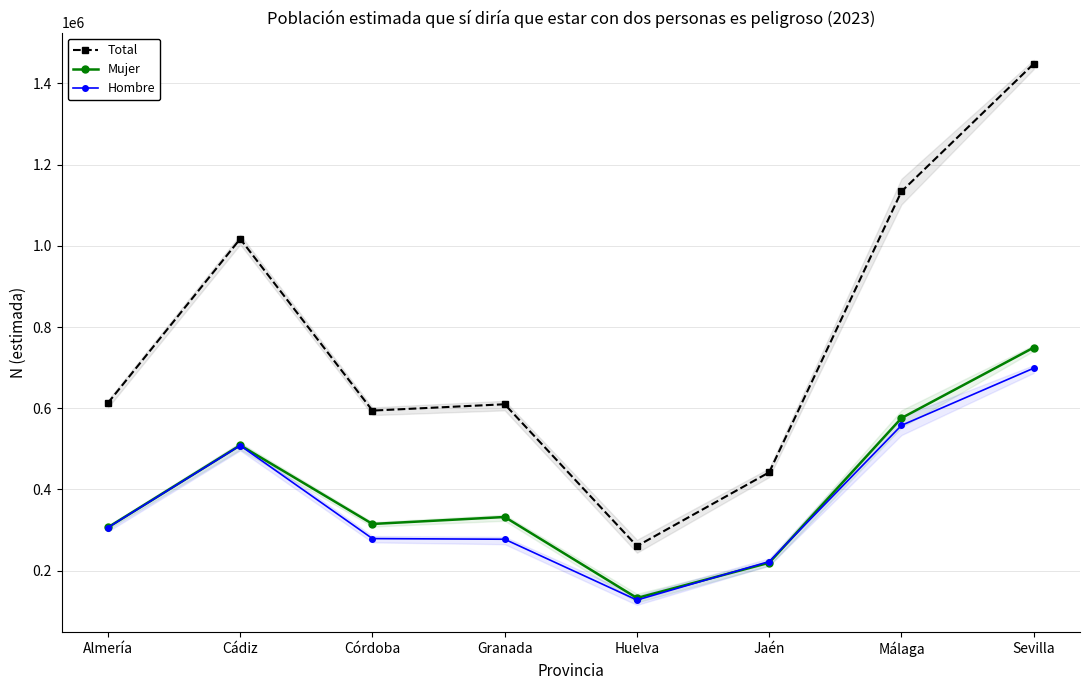

The Total series shows 442330 at Jaén. True or false?

True